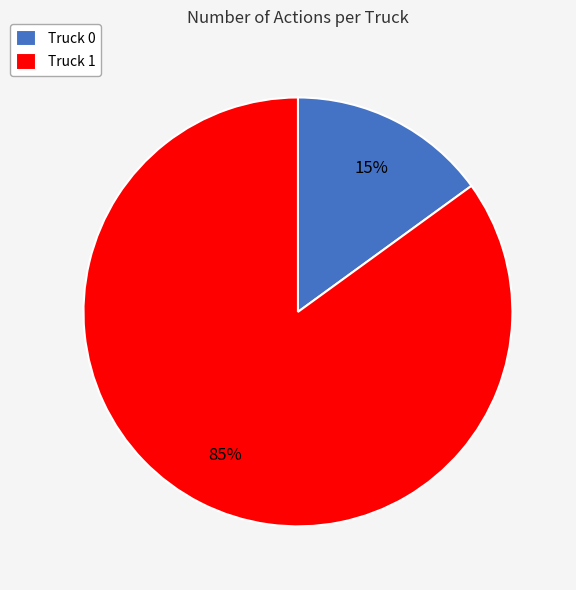

How many segments does this pie chart have?

2